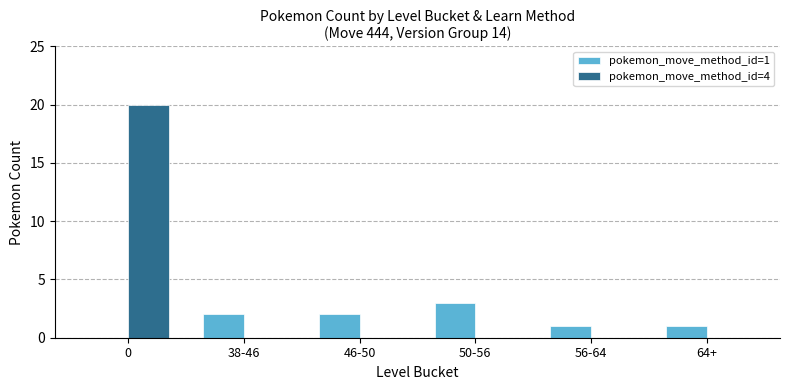

Which series has the largest range (max minus min)?

pokemon_move_method_id=4